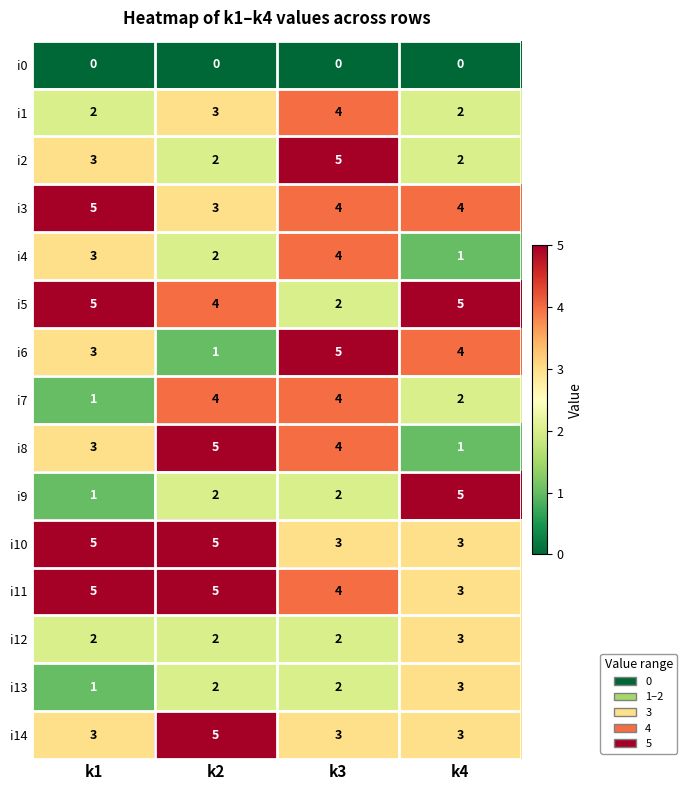

What is the highest value of the i8 series?

5